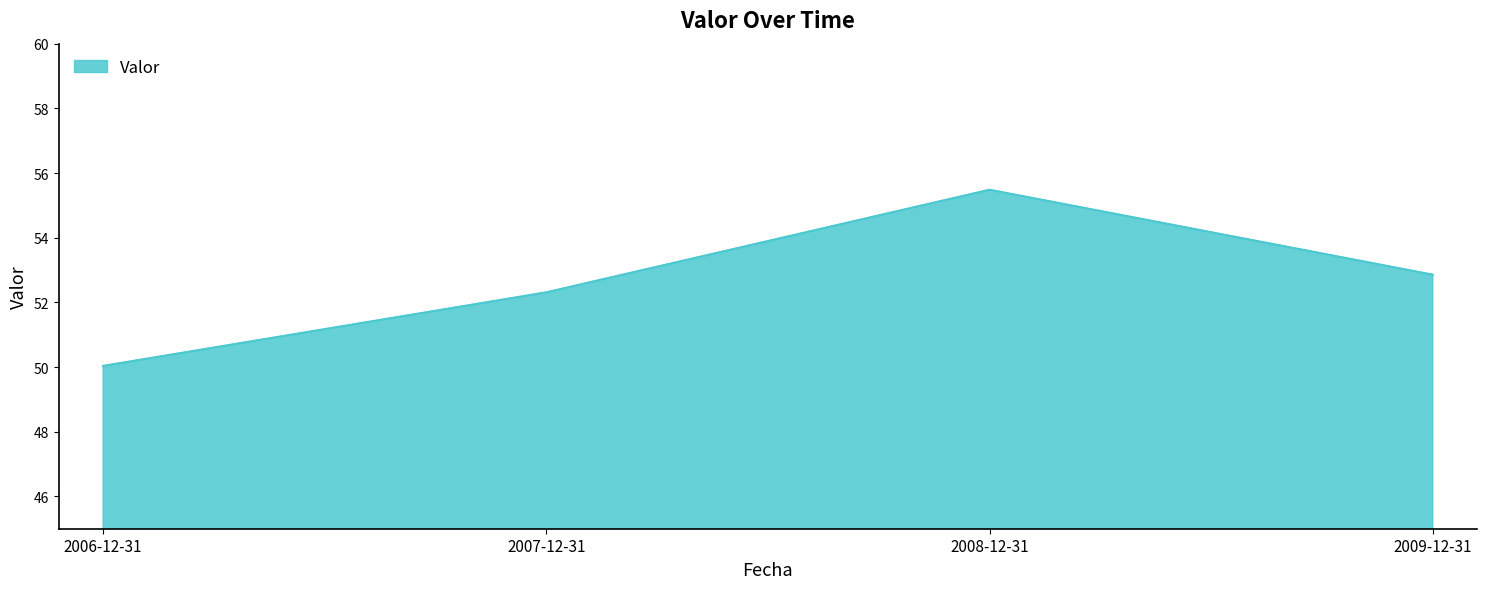

True or false: the data has more than 1 interior local peaks.

False